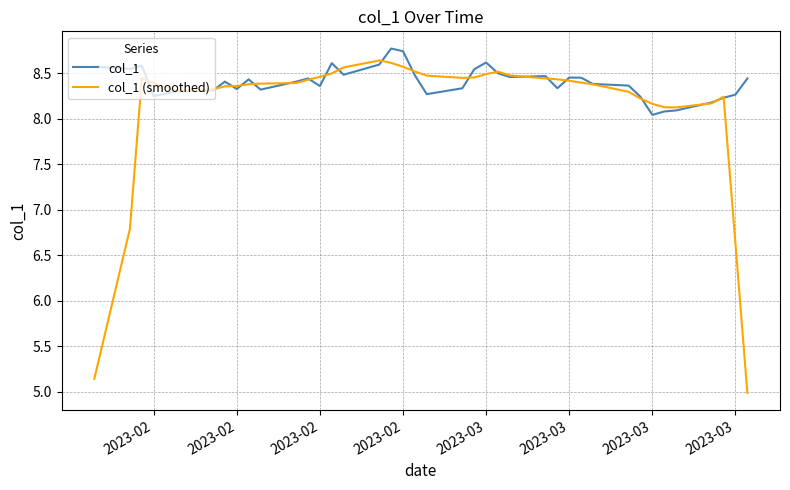

Which series has the largest range (max minus min)?

col_1 (smoothed)